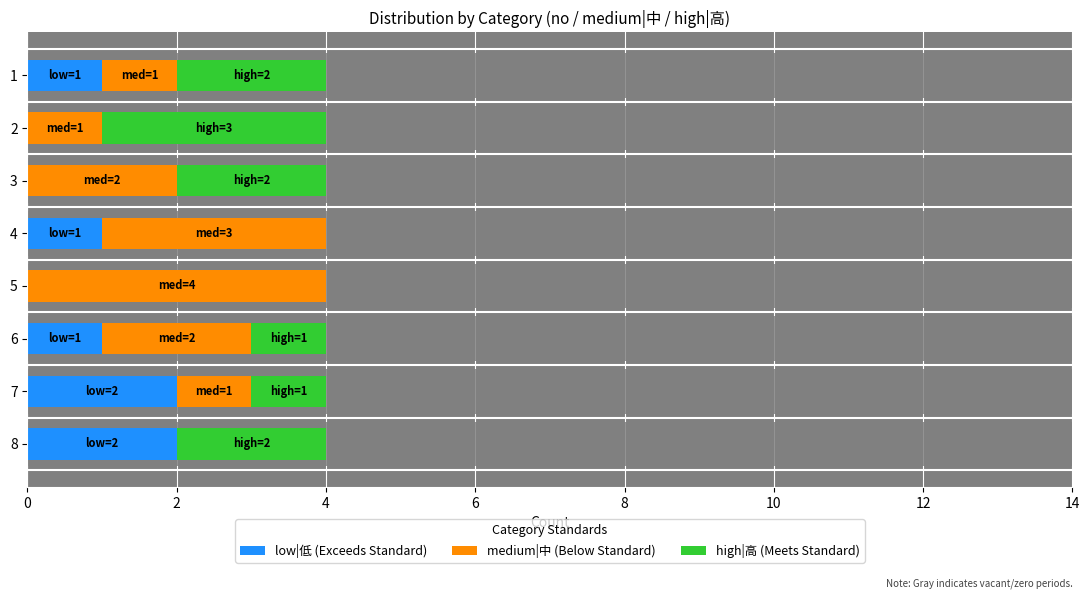

How many values in the low|低 series exceed 1?

2